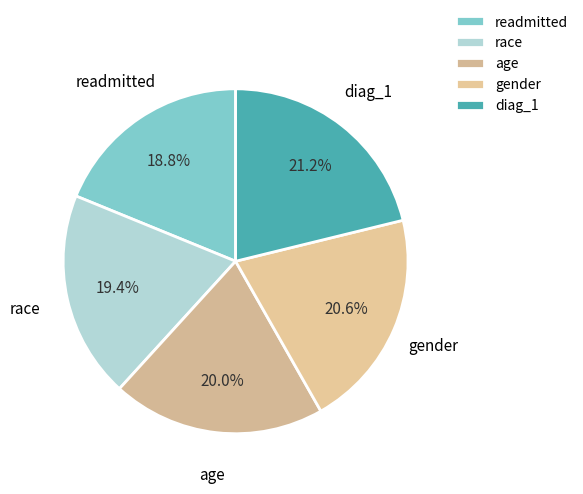

To the nearest percent, what is the average slice percentage?

20%